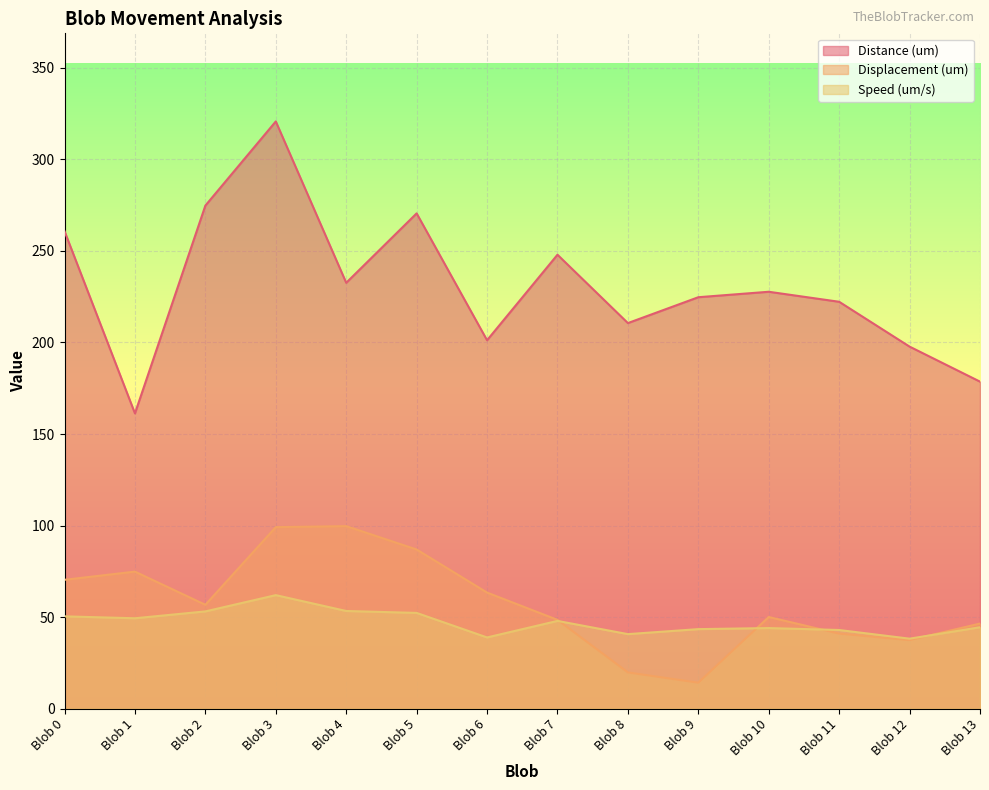

What is the maximum value shown in the chart?

320.7